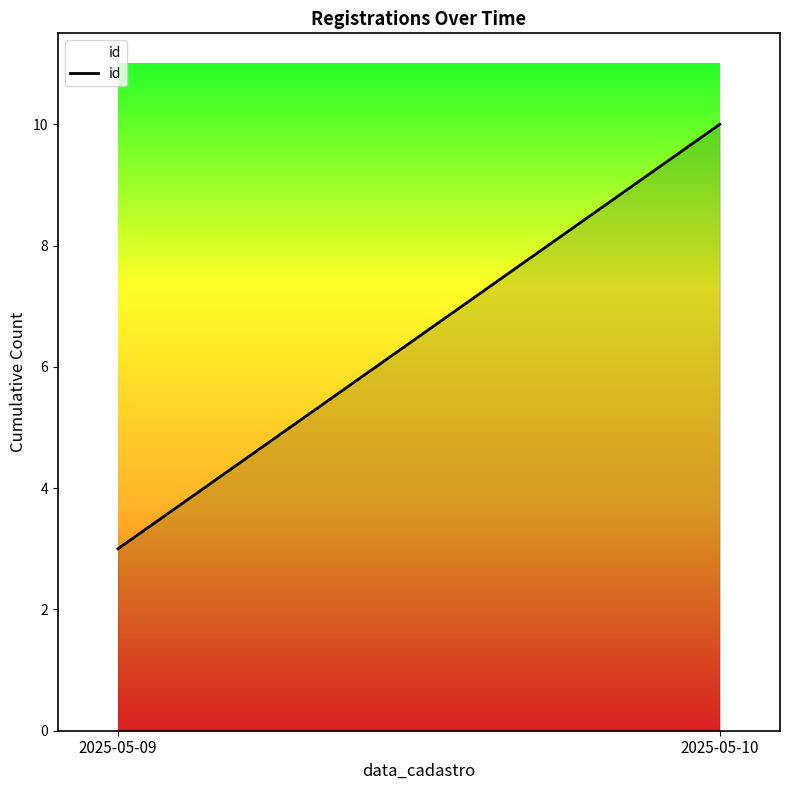

Between 2025-05-10 and 2025-05-09, which is larger?

2025-05-10